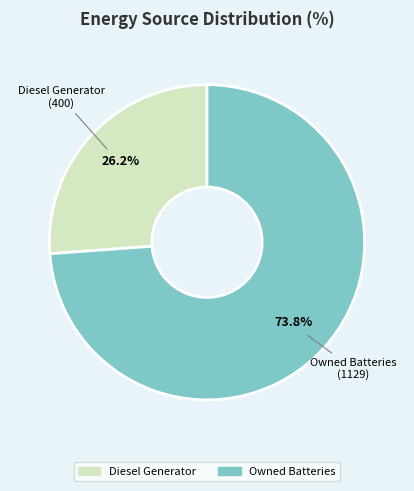

Which has a higher value, Owned Batteries or Diesel Generator?

Owned Batteries